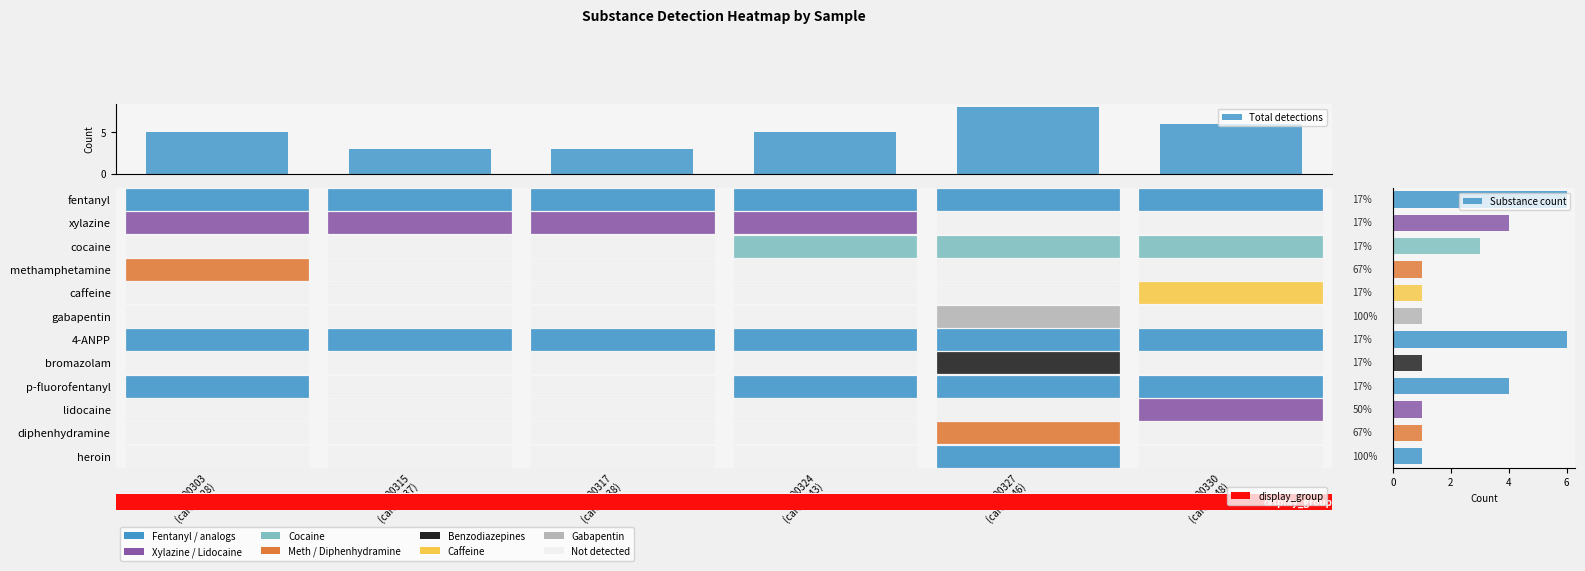

Reading right to left, list all the values displayed in this chart.

fentanyl: 5=1748	4=1746	3=1743	2=1738	1=1737	0=1731
xylazine: 5=0	4=0	3=1746	2=1743	1=1738	0=1737
cocaine: 5=1748	4=1746	3=1743	2=0	1=0	0=0
methamphetamine: 5=0	4=0	3=0	2=0	1=0	0=1728
caffeine: 5=1748	4=0	3=0	2=0	1=0	0=0
gabapentin: 5=0	4=1746	3=0	2=0	1=0	0=0
4-ANPP: 5=1748	4=1746	3=1743	2=1738	1=1737	0=1737
bromazolam: 5=0	4=1746	3=0	2=0	1=0	0=0
p-fluorofentanyl: 5=1748	4=1746	3=1743	2=0	1=0	0=1731
lidocaine: 5=1748	4=0	3=0	2=0	1=0	0=0
diphenhydramine: 5=0	4=1746	3=0	2=0	1=0	0=0
heroin: 5=0	4=1746	3=0	2=0	1=0	0=0